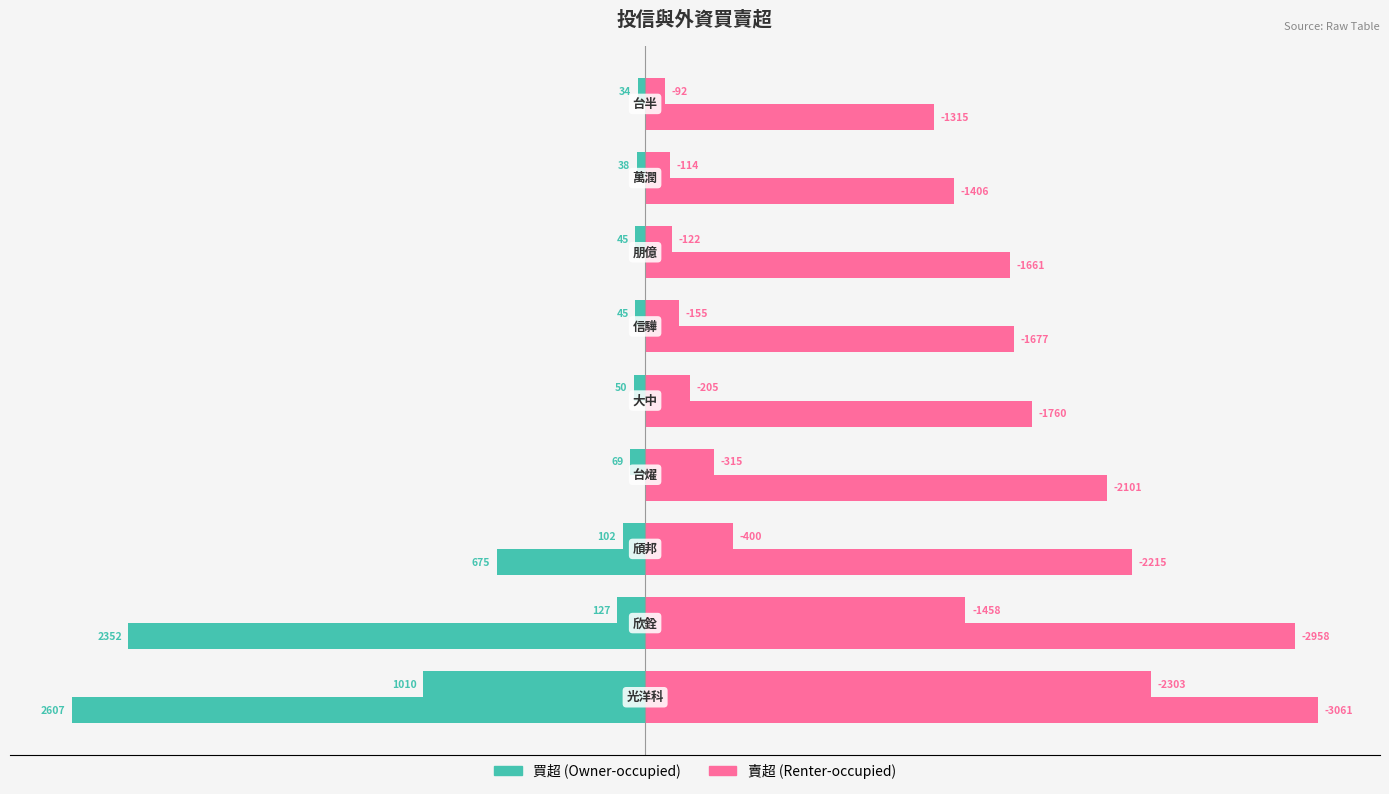

The 投信賣超 series shows 82 at 1000. True or false?

False